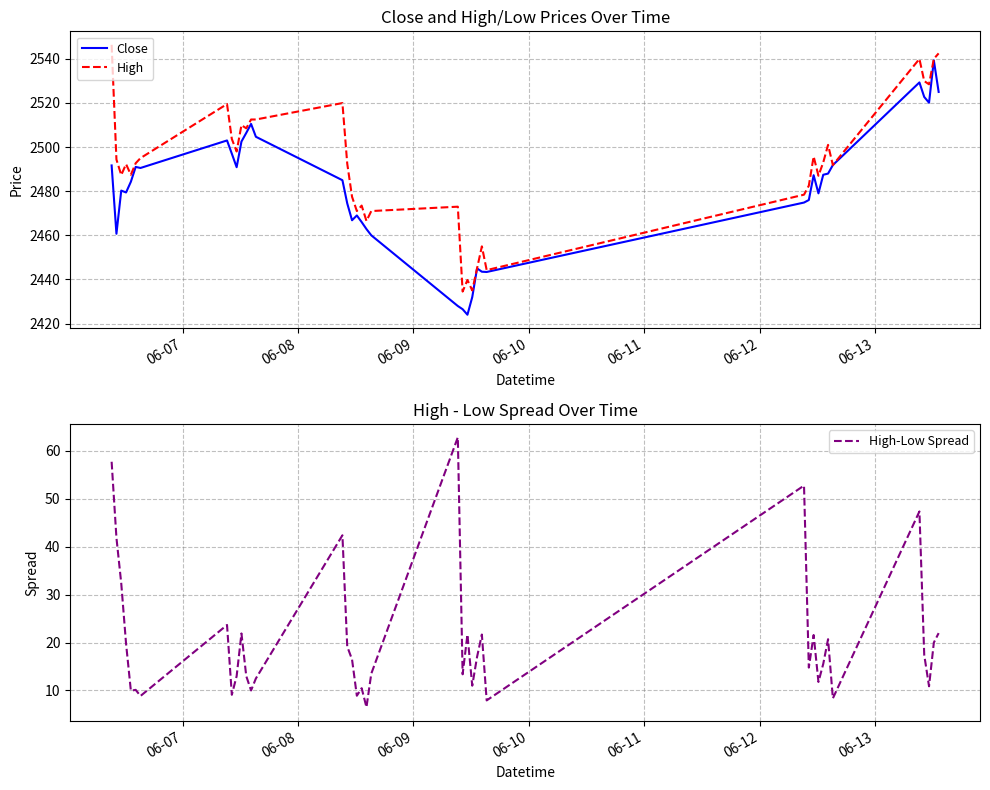

What are all the series names shown in the legend?

Close, High, High-Low Spread